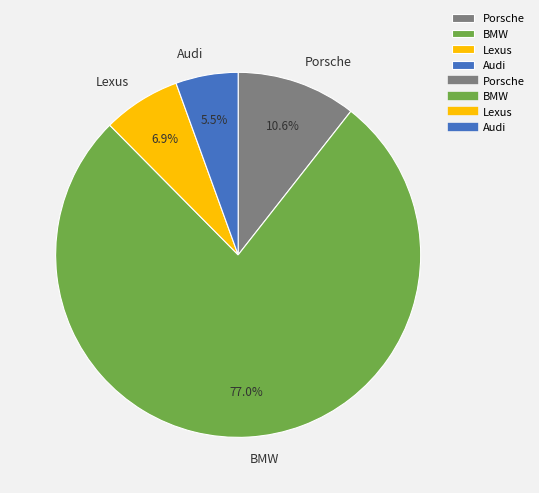

Is it true that Audi is 1% of the pie?

False